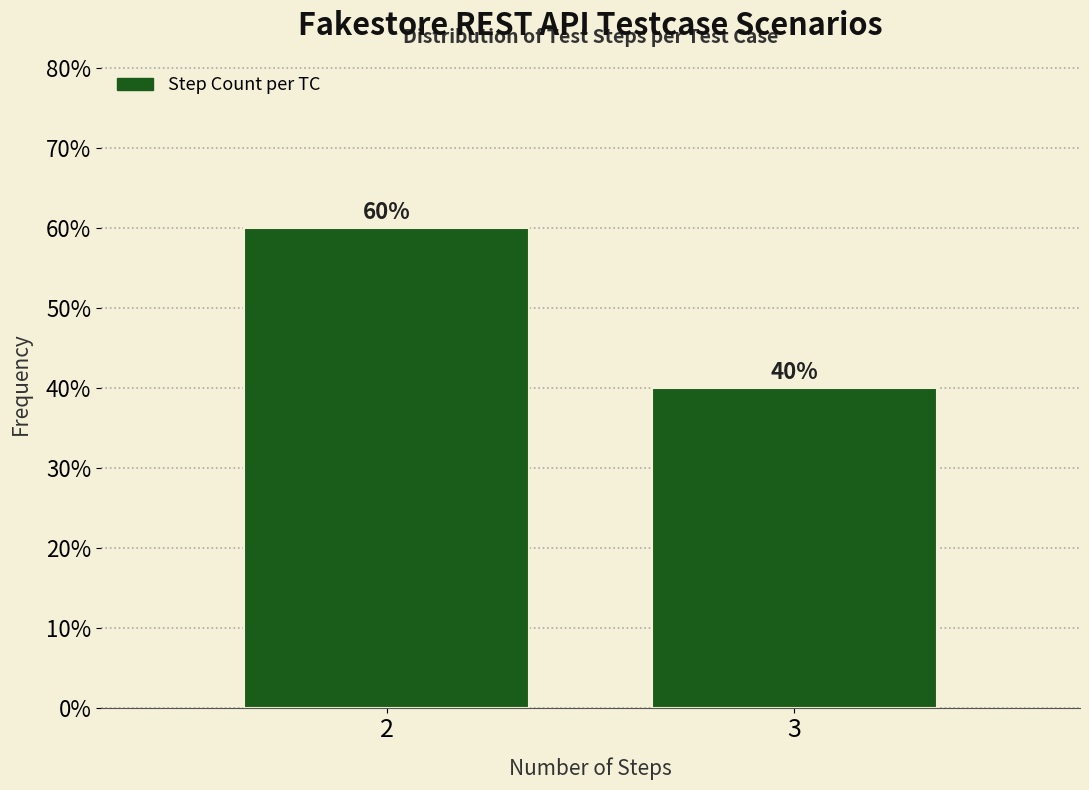

Reading right to left, extract all data points from this chart.

3=40	2=60